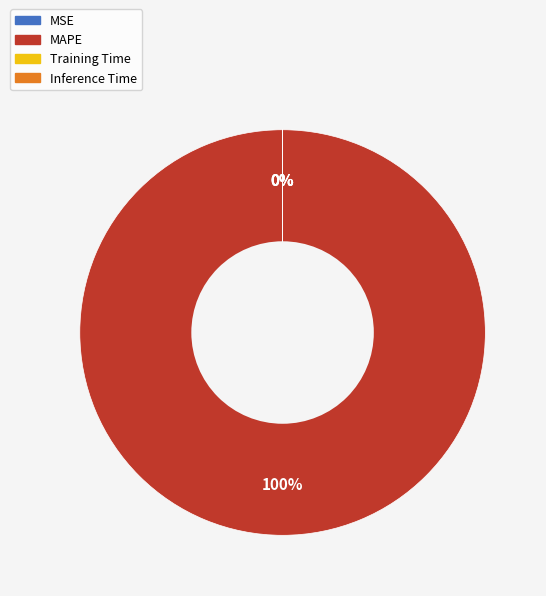

Which category has the smallest portion of the pie?

Inference Time